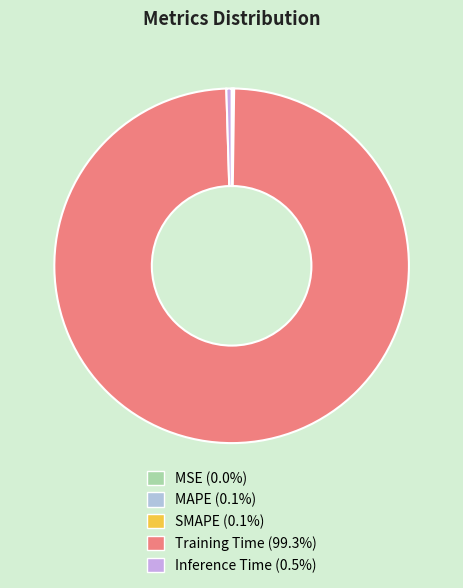

Does MAPE represent more than half of the total?

No